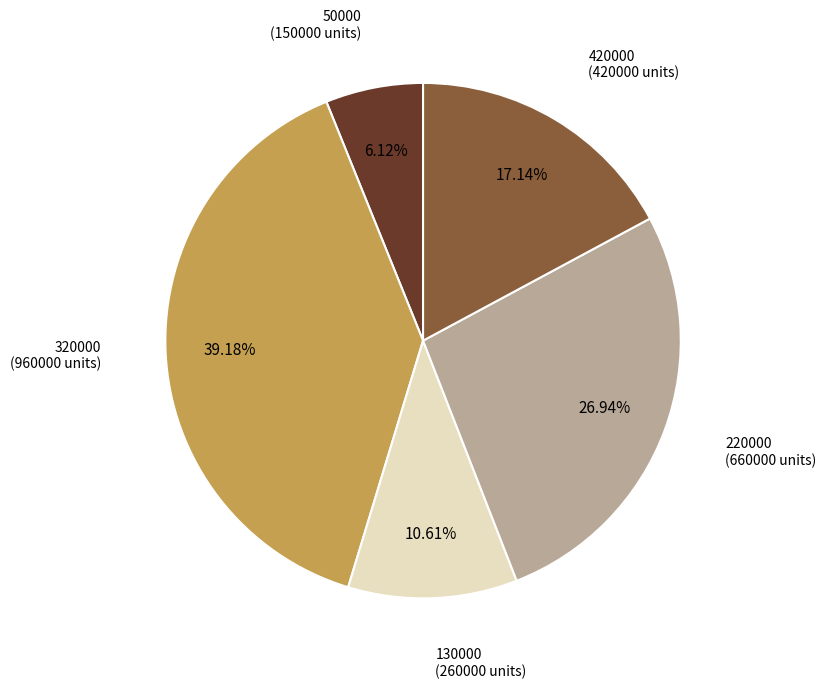

Is there a majority slice in this chart?

No